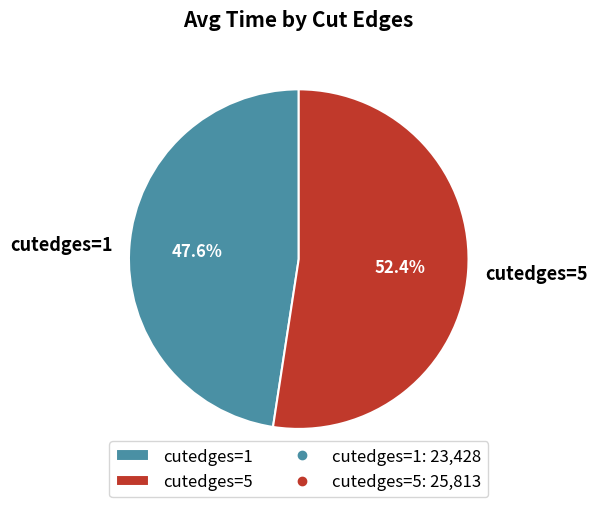

Count the number of slices in the pie.

2